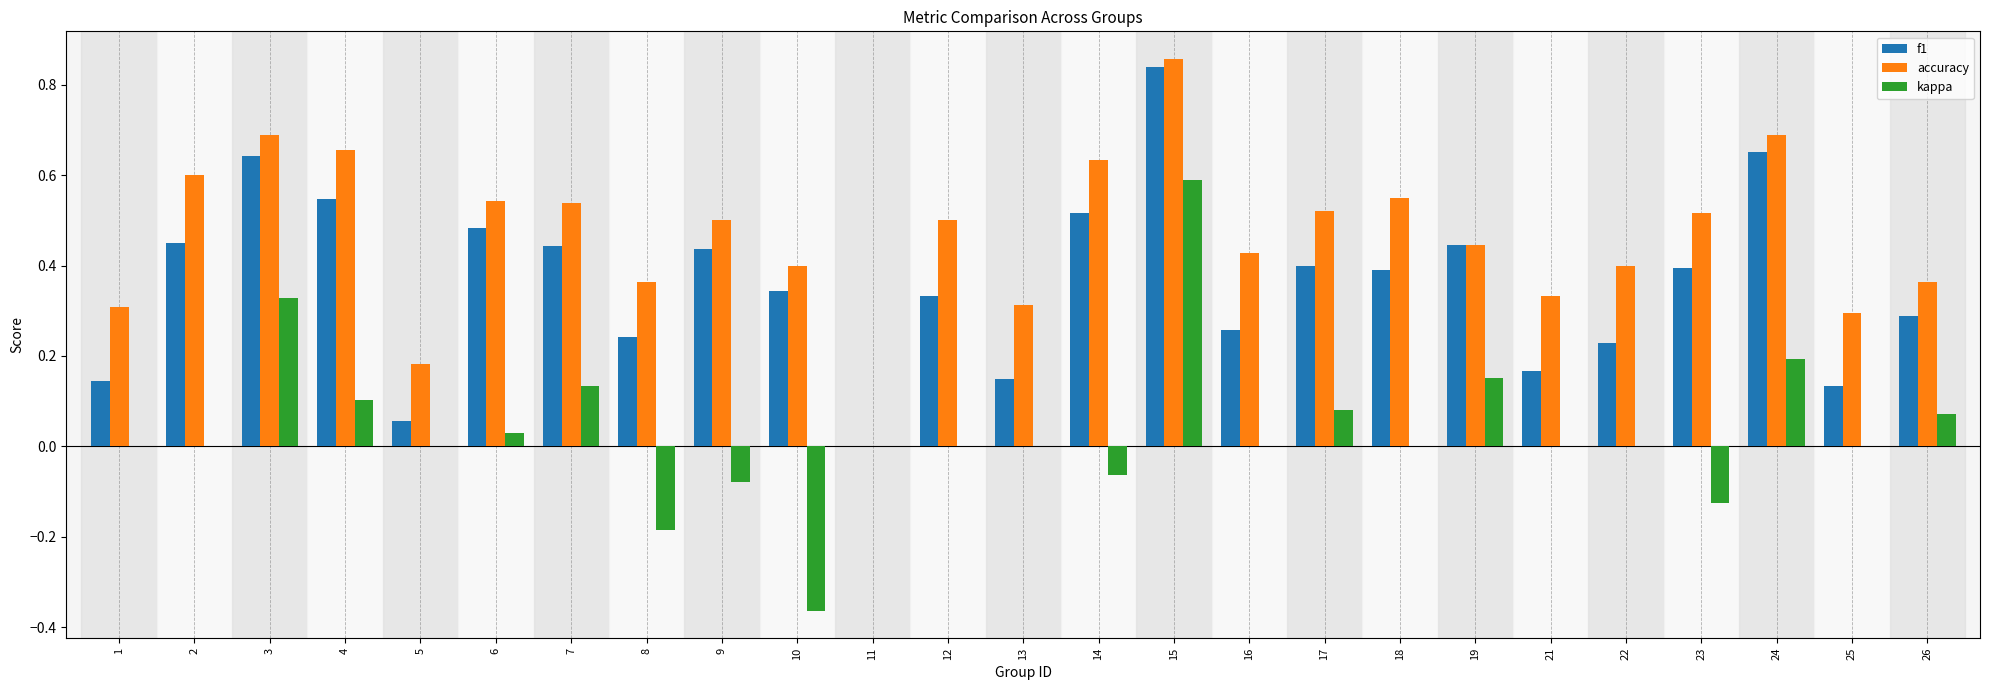

Which series has the largest total across all categories?

accuracy